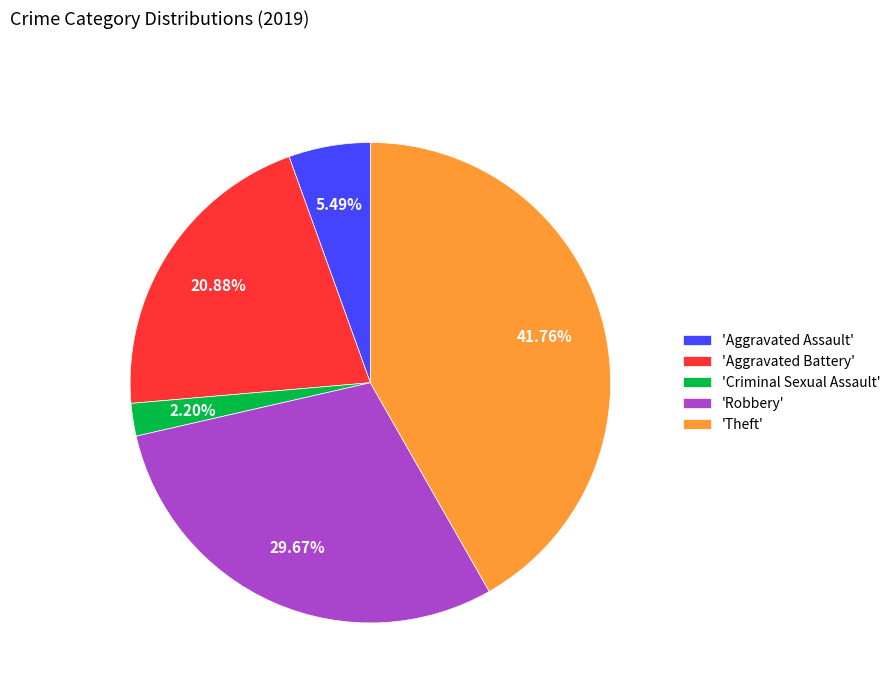

Combined, do 'Aggravated Assault' and 'Criminal Sexual Assault' account for over 50%?

No